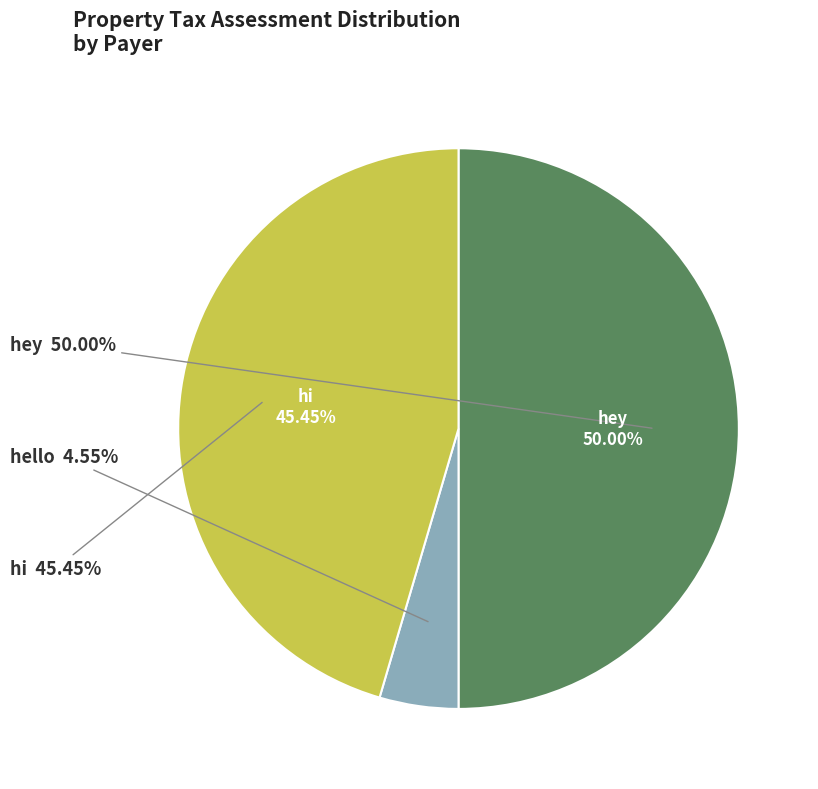

Is there a majority slice in this chart?

No